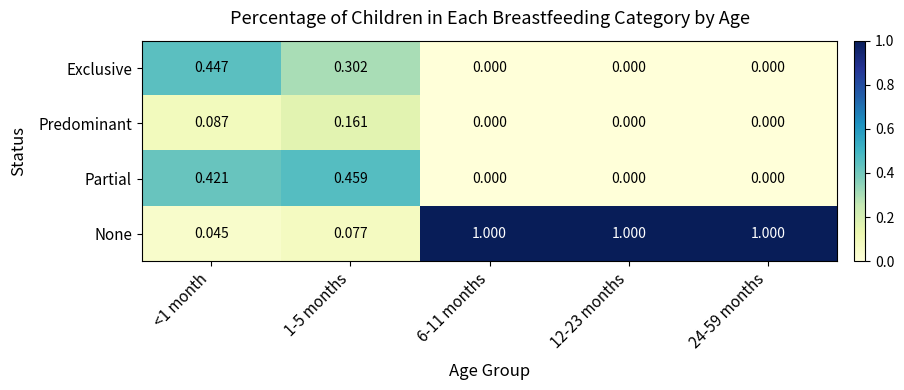

Rank the series by their maximum value, from highest to lowest.

None, Partial, Exclusive, Predominant